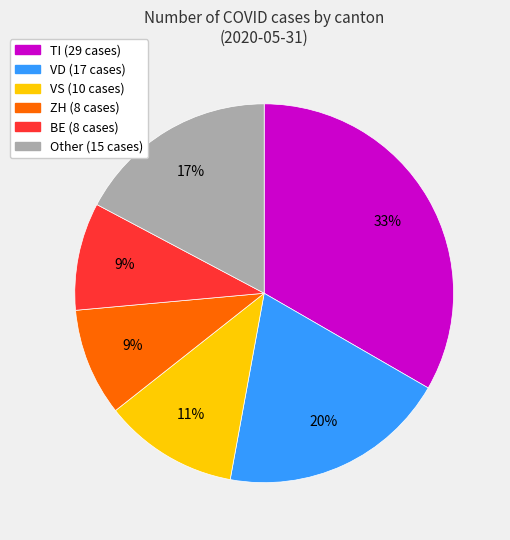

Does any single category account for the majority?

No